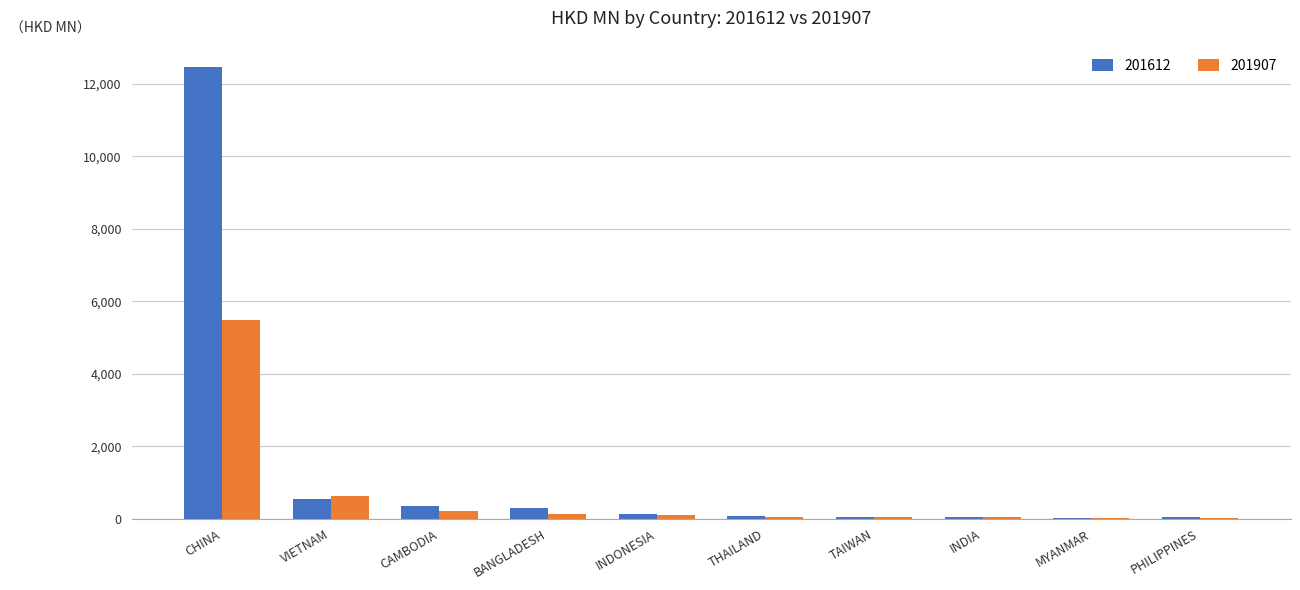

What is the sum of all 201612 values?

14034.1